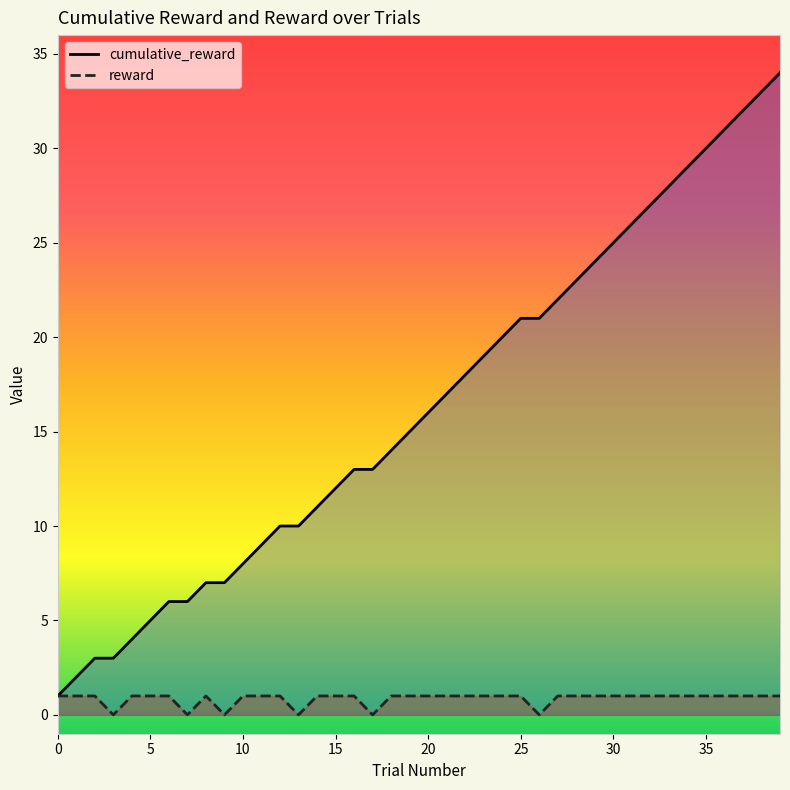

What is the maximum value for cumulative_reward?

34